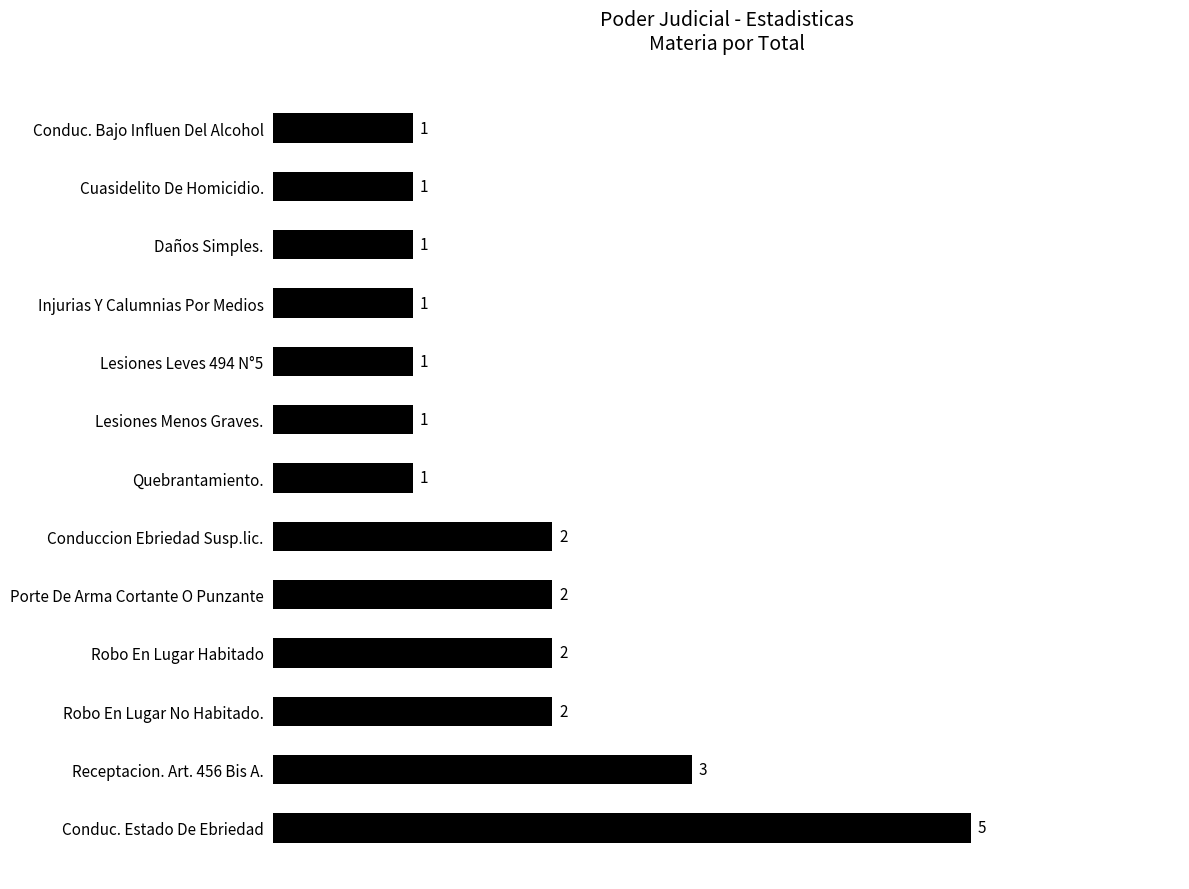

Count the values in the range 1 to 2.

11